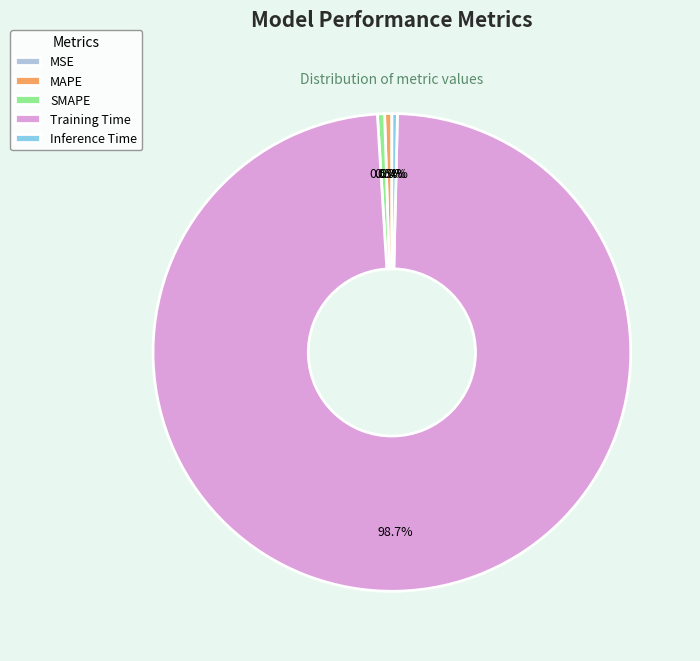

To the nearest percent, what is the difference between the largest and smallest slice percentages?

99%